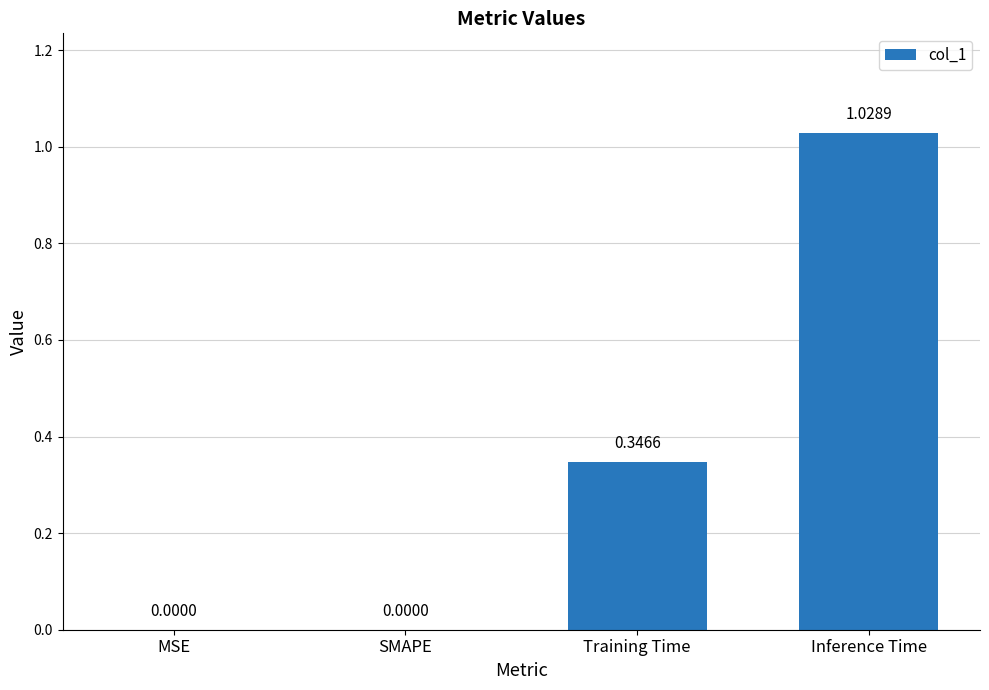

Which category has the highest value across all series?

Inference Time